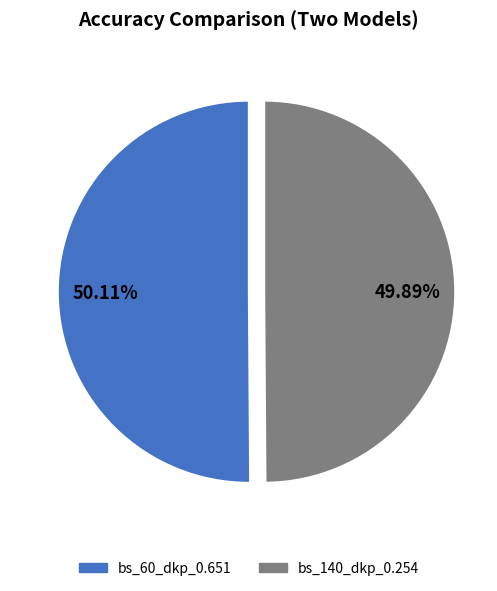

Is there a majority slice in this chart?

Yes